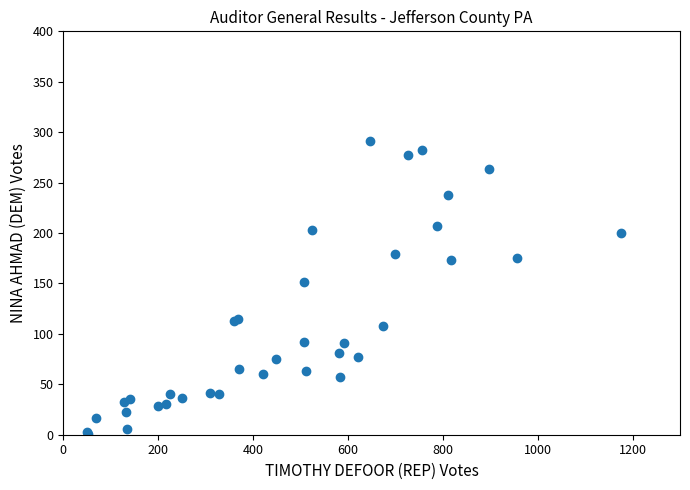

What Y value in the scatter plot is closest to 146?

151